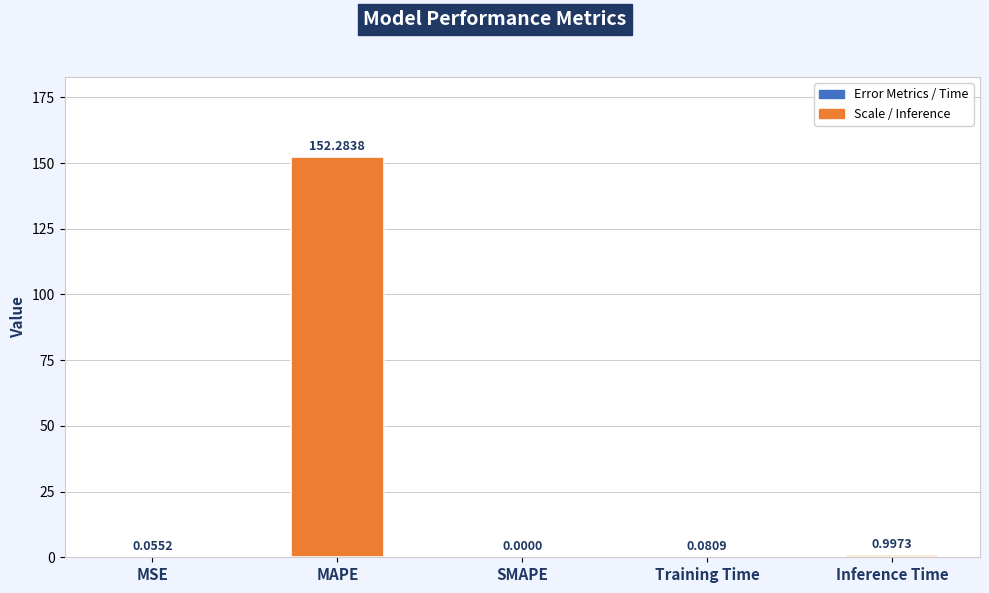

What is the sum of all values?

153.4